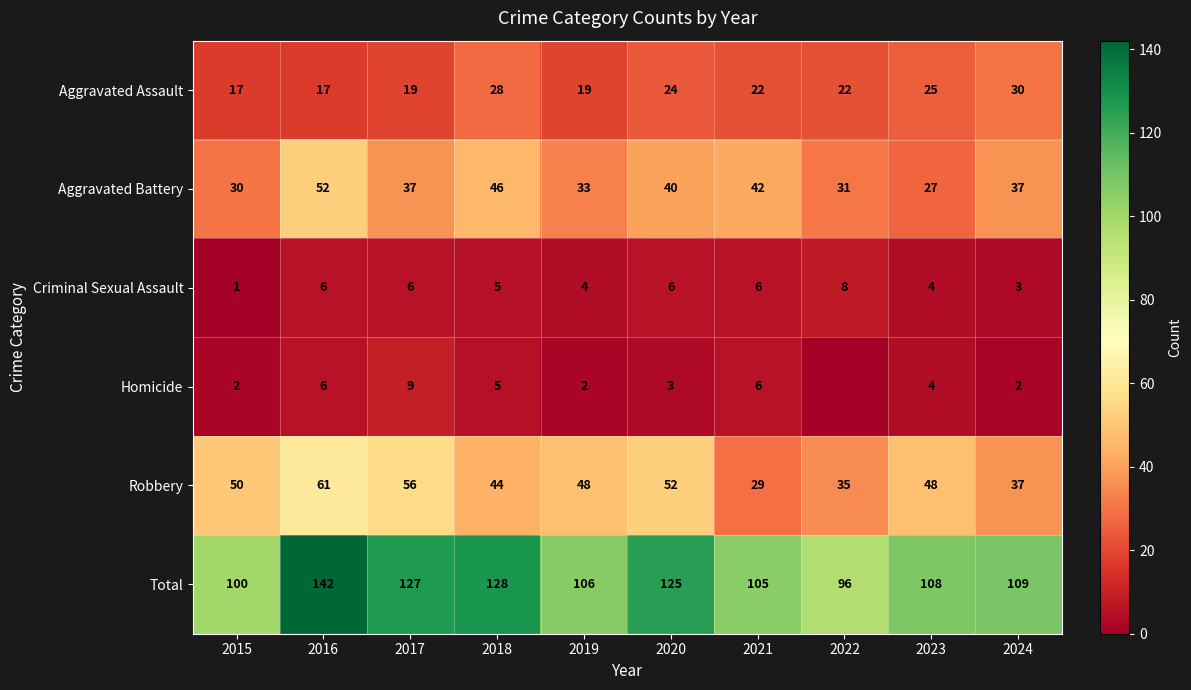

At which label is Total closest to 119?

2020